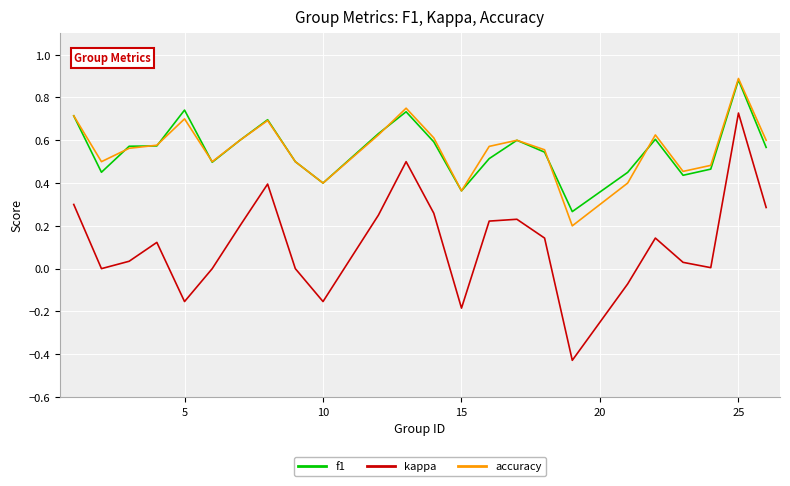

True or false: accuracy and kappa cross at least once.

False